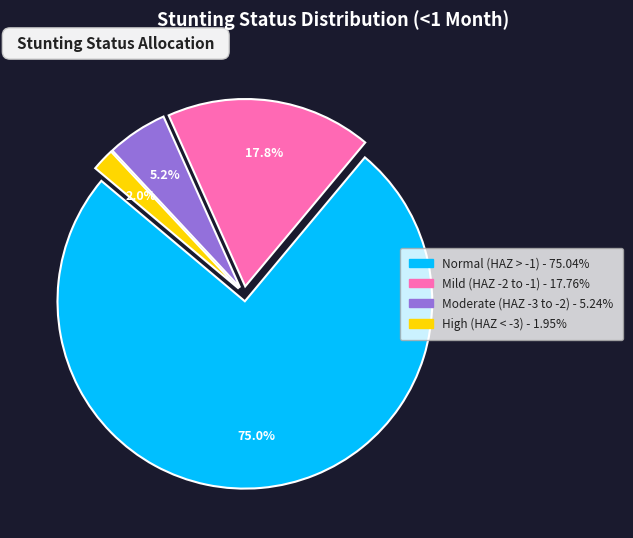

Does any single category account for the majority?

Yes